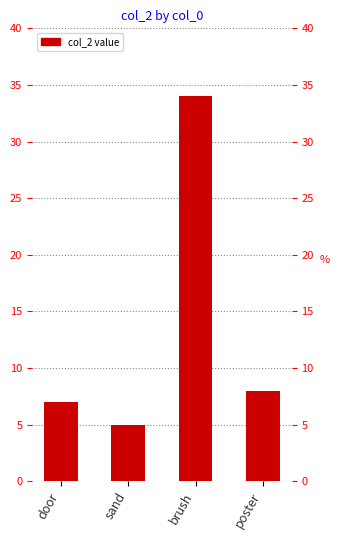

Reading right to left, transcribe all the data shown in this chart.

8	34	5	7